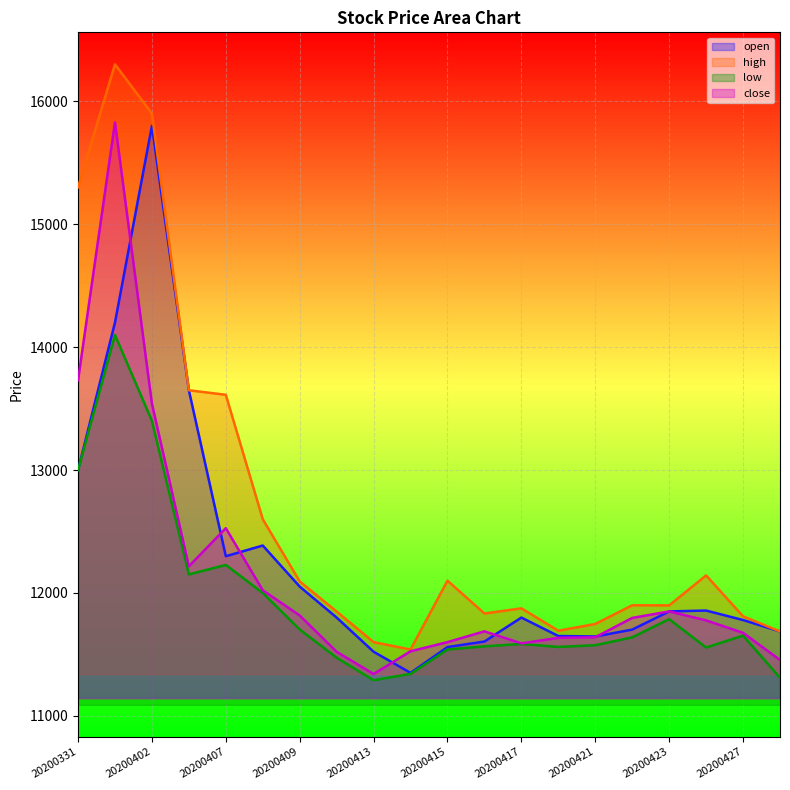

Reading left to right, list all the values displayed in this chart.

open: 20200331=13000	20200401=14200	20200402=15800	20200403=13649	20200407=12299	20200408=12386	20200409=12052	20200410=11800	20200413=11522	20200414=11350	20200415=11560	20200416=11605	20200417=11800	20200420=11650	20200421=11646	20200422=11702	20200423=11850	20200424=11857	20200427=11780	20200428=11687
high: 20200331=15300	20200401=16300	20200402=15900	20200403=13649	20200407=13612	20200408=12600	20200409=12094	20200410=11849	20200413=11600	20200414=11540	20200415=12100	20200416=11833	20200417=11875	20200420=11693	20200421=11748	20200422=11900	20200423=11899	20200424=12143	20200427=11810	20200428=11687
low: 20200331=13000	20200401=14099	20200402=13400	20200403=12151	20200407=12228	20200408=12000	20200409=11703	20200410=11473	20200413=11290	20200414=11342	20200415=11540	20200416=11566	20200417=11585	20200420=11561	20200421=11575	20200422=11639	20200423=11787	20200424=11556	20200427=11653	20200428=11310
close: 20200331=13730	20200401=15828	20200402=13540	20200403=12217	20200407=12527	20200408=12022	20200409=11817	20200410=11522	20200413=11341	20200414=11526	20200415=11600	20200416=11688	20200417=11590	20200420=11635	20200421=11640	20200422=11797	20200423=11850	20200424=11777	20200427=11676	20200428=11455